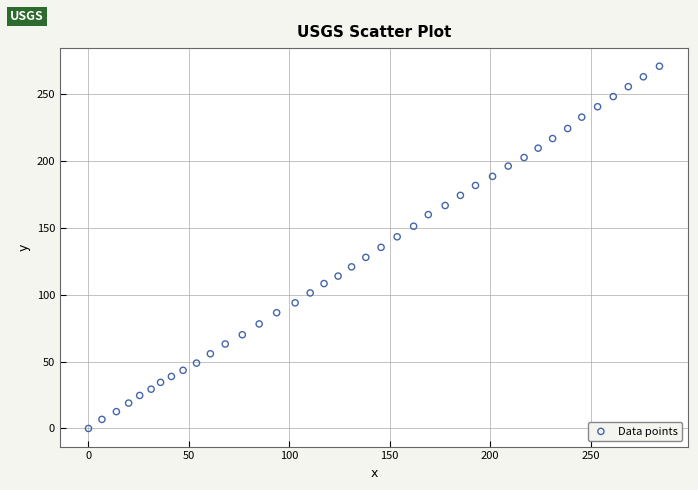

What is the range of X values (max minus min)?

284.3